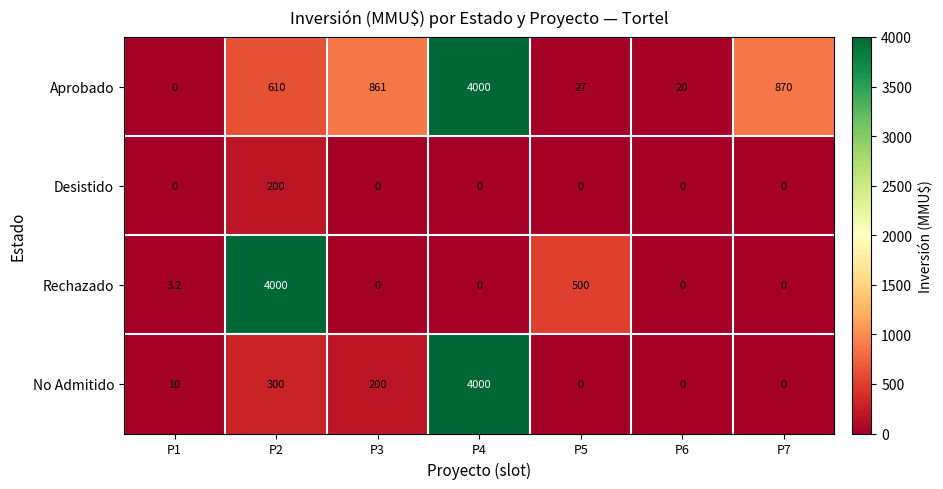

Between P1 and P7, which series saw the biggest shift?

Aprobado